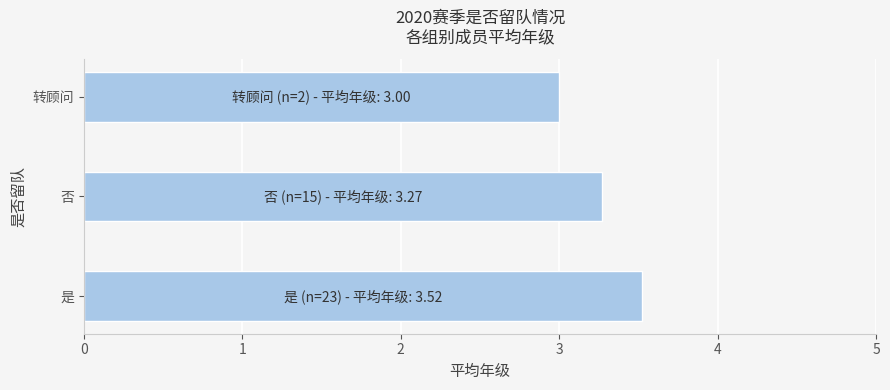

What is the difference between the maximum and minimum values?

0.5